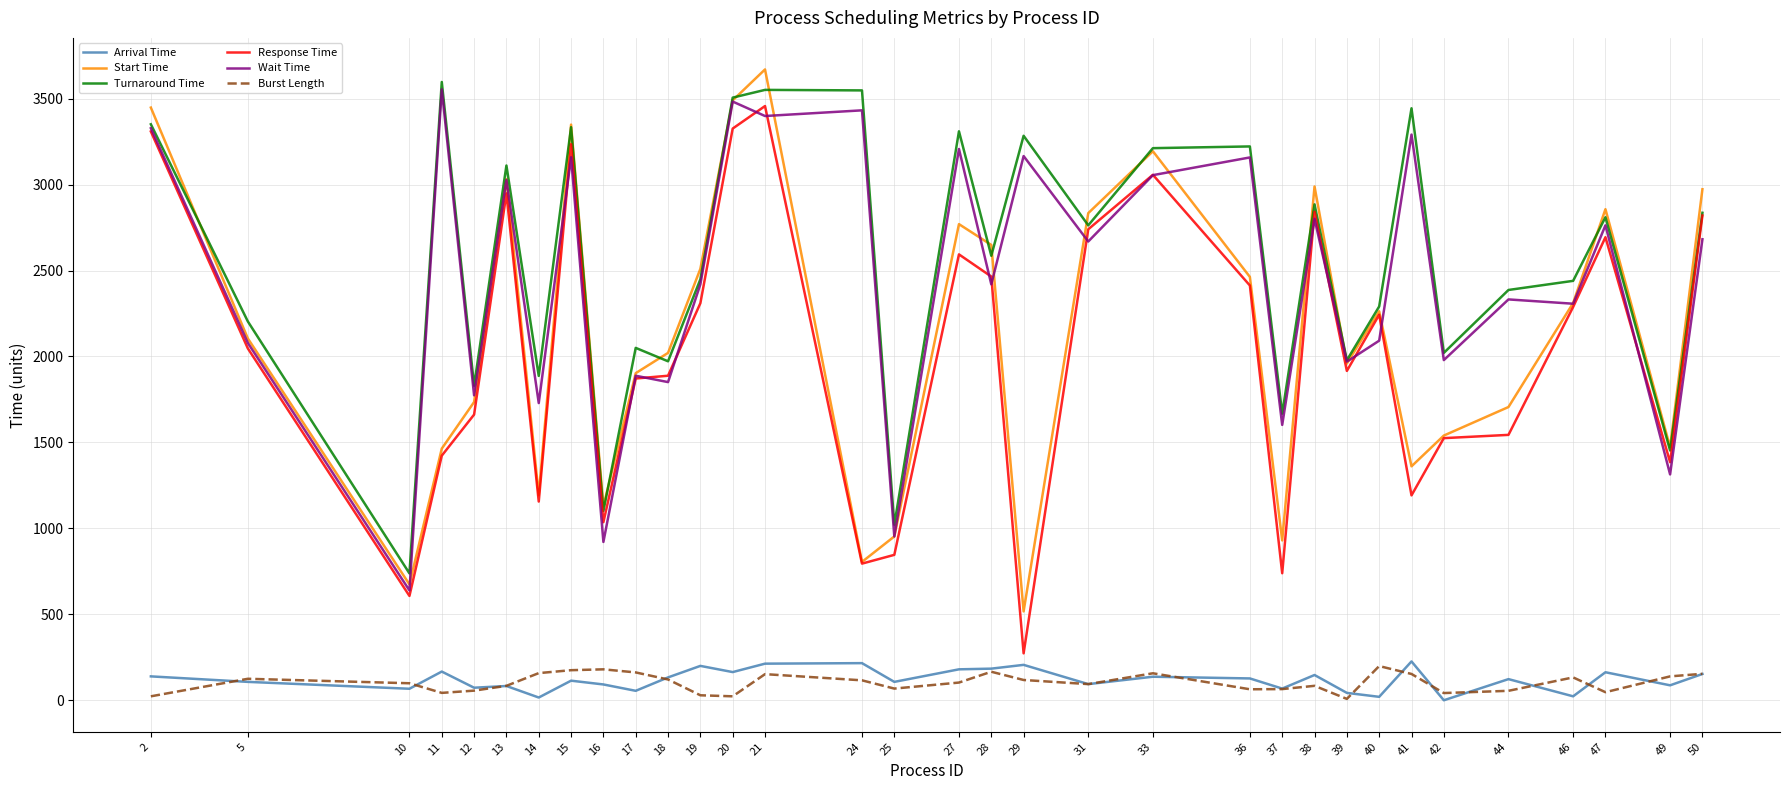

At which label is Start Time closest to 2093?

5